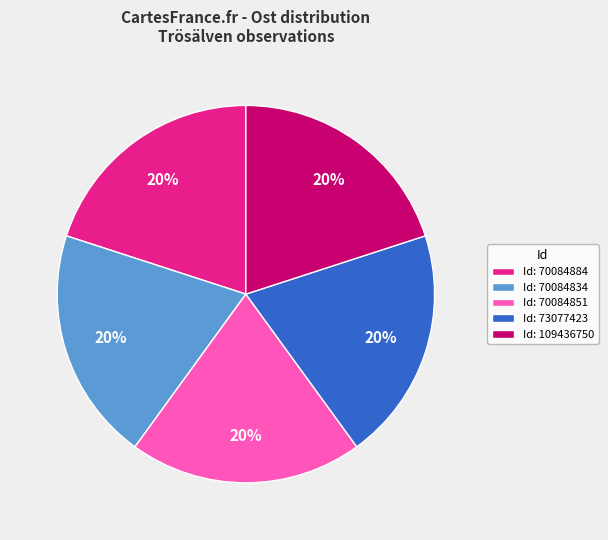

To the nearest percent, what is the average slice percentage?

20%